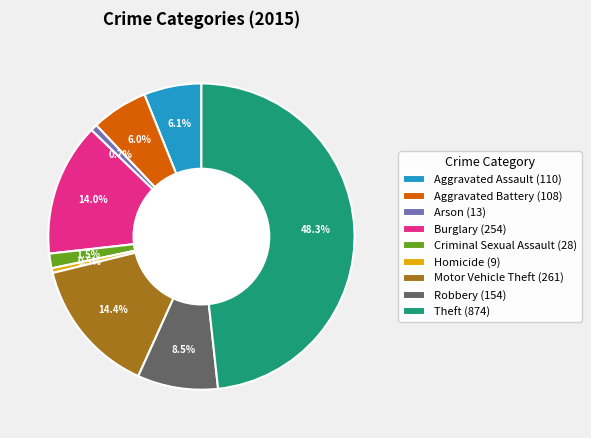

What percentage is the Motor Vehicle Theft slice, to the nearest percent?

14%